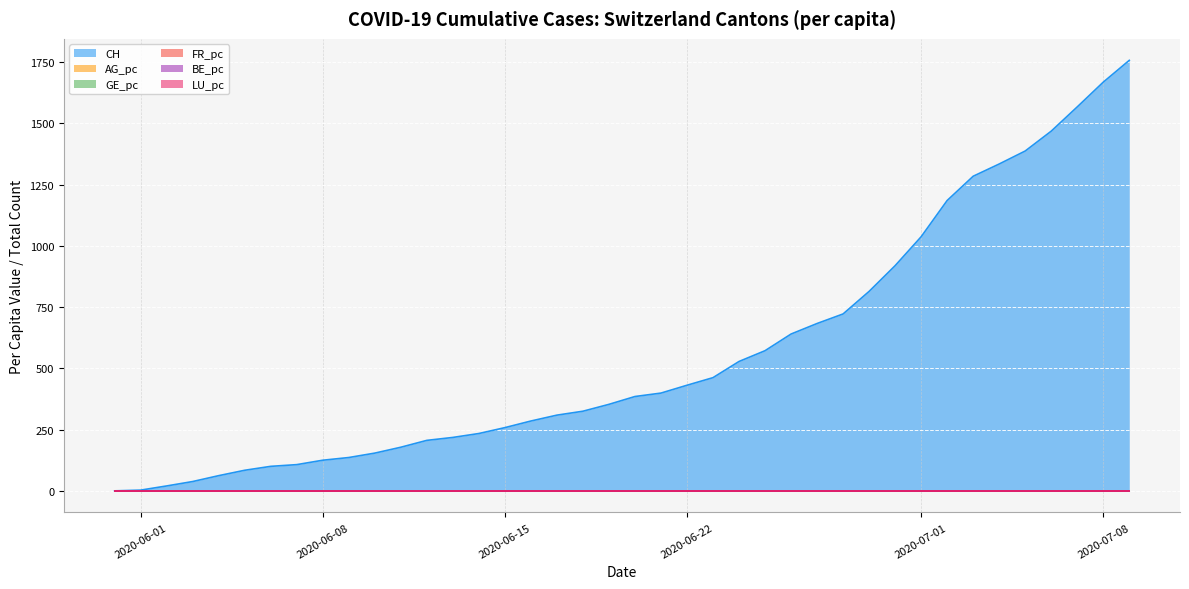

At how many categories does at least one series exceed 1679?

1